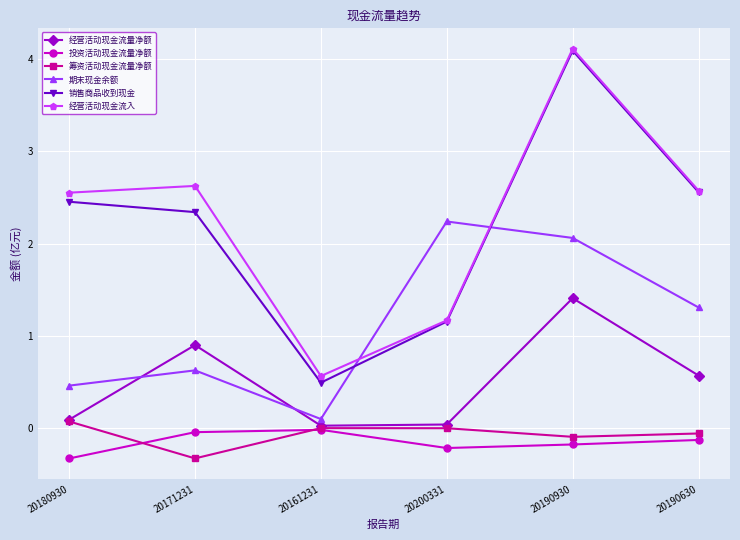

True or false: 期末现金余额 and 投资活动现金流量净额 intersect in this chart.

False